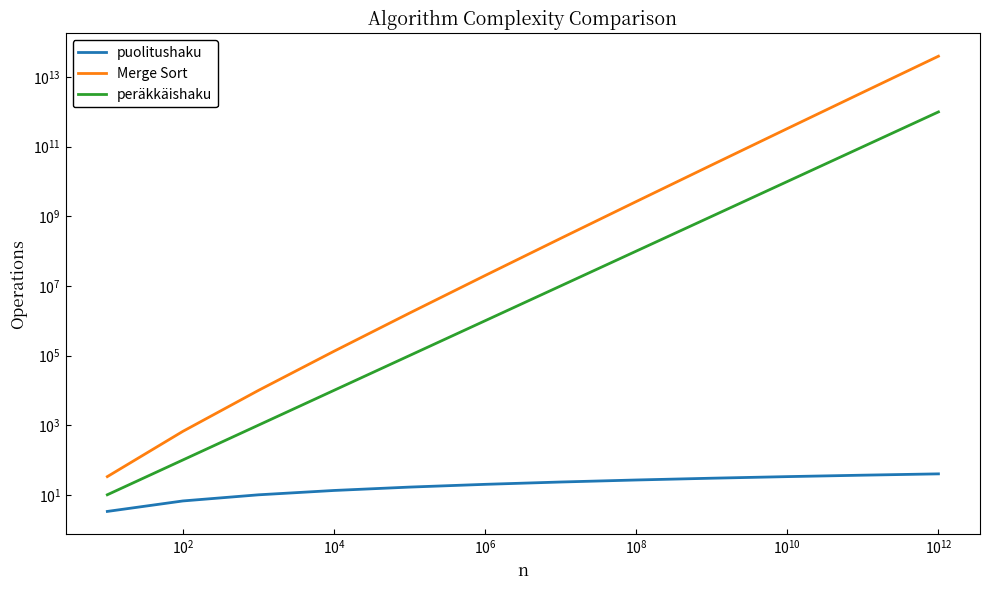

How many values in the Merge Sort series exceed 232534966?

6